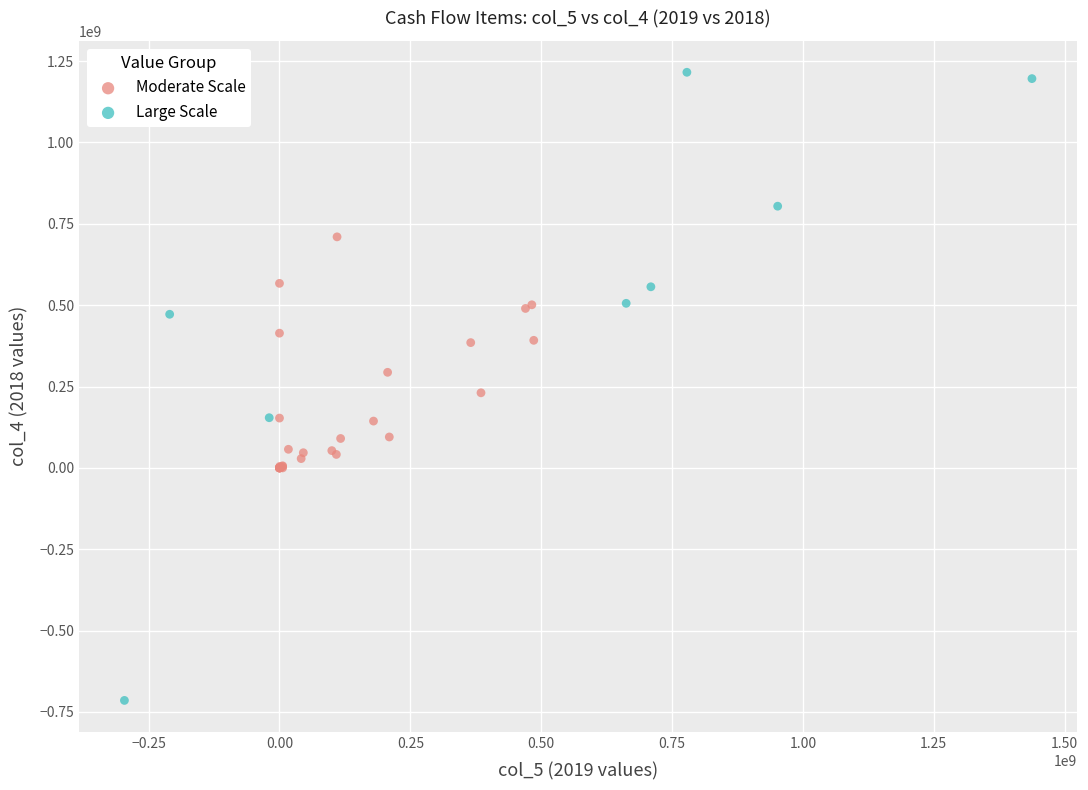

What are all the series names shown in the legend?

Moderate Scale, Large Scale